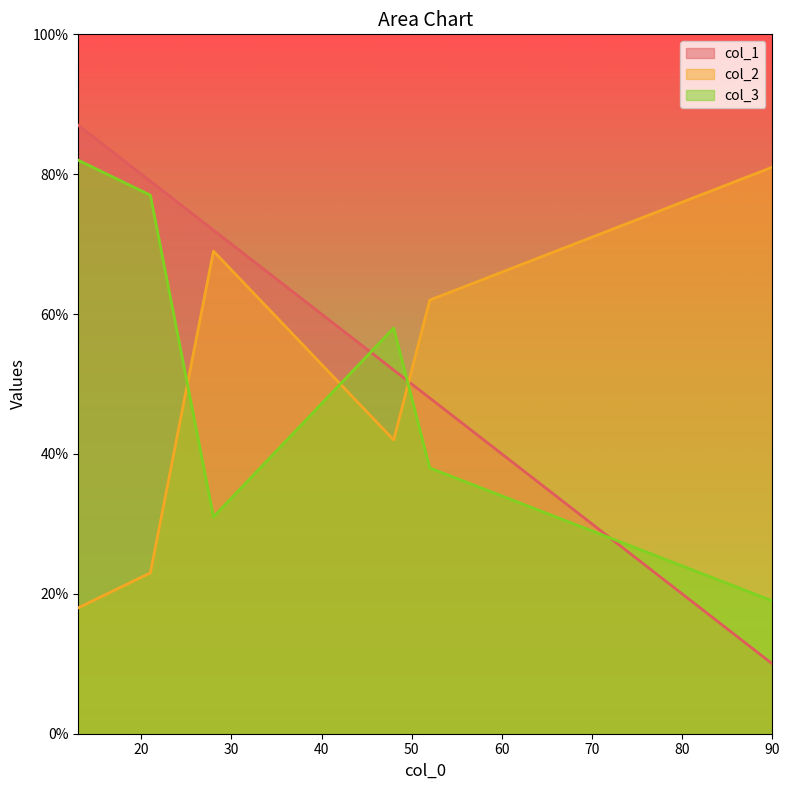

True or false: col_1 has a value of 73 at 48.

False